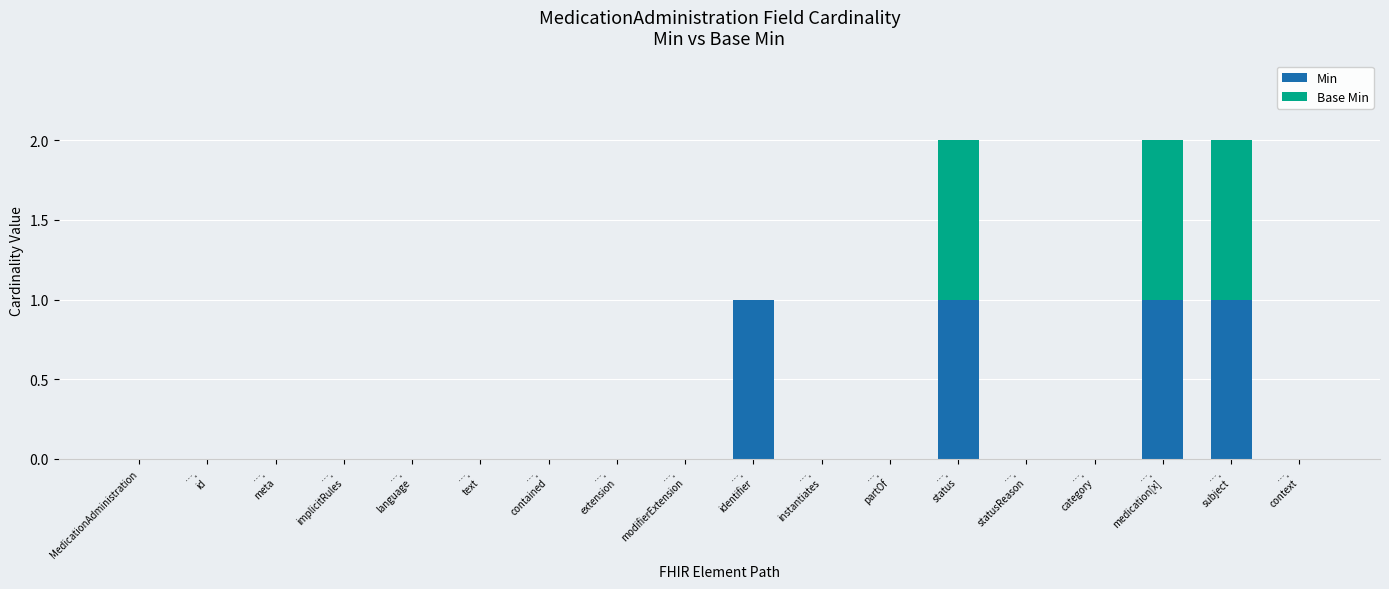

What is the sum of all Min values?

4